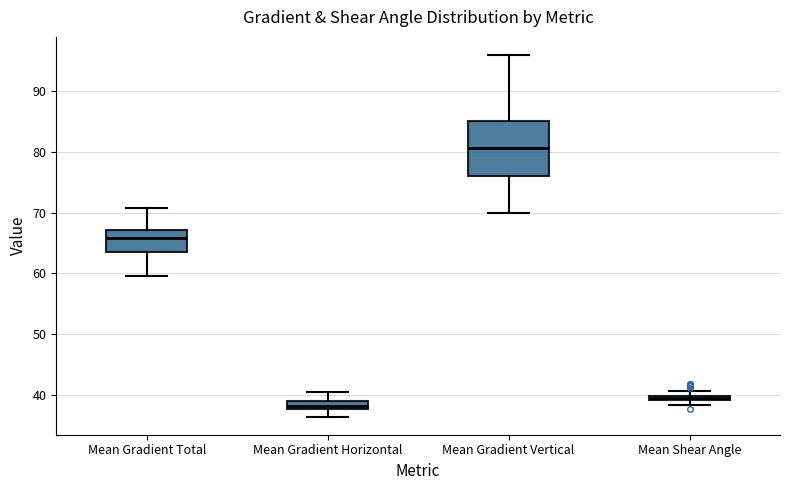

Which box has the lowest median line?

Mean Gradient Horizontal